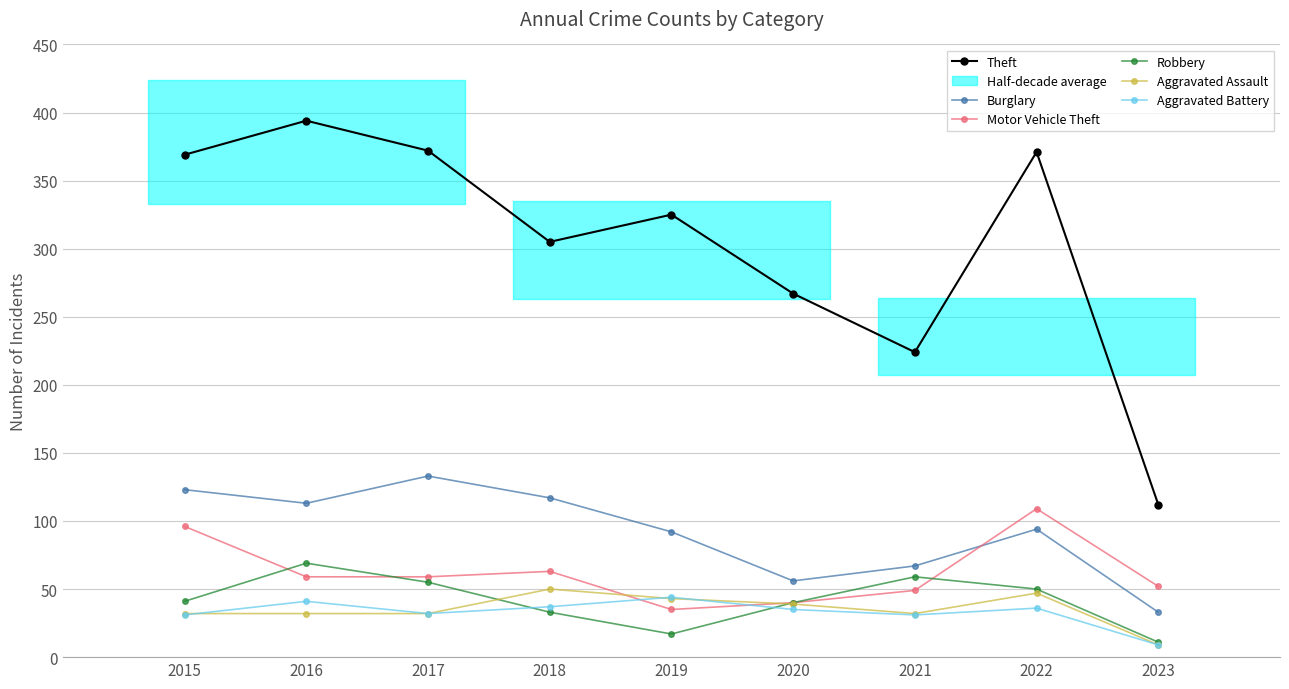

The Burglary series shows 159 at 2022. True or false?

False